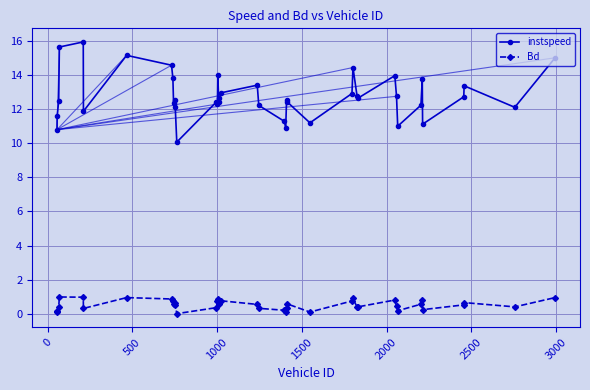

At how many categories does at least one series exceed 9?

40